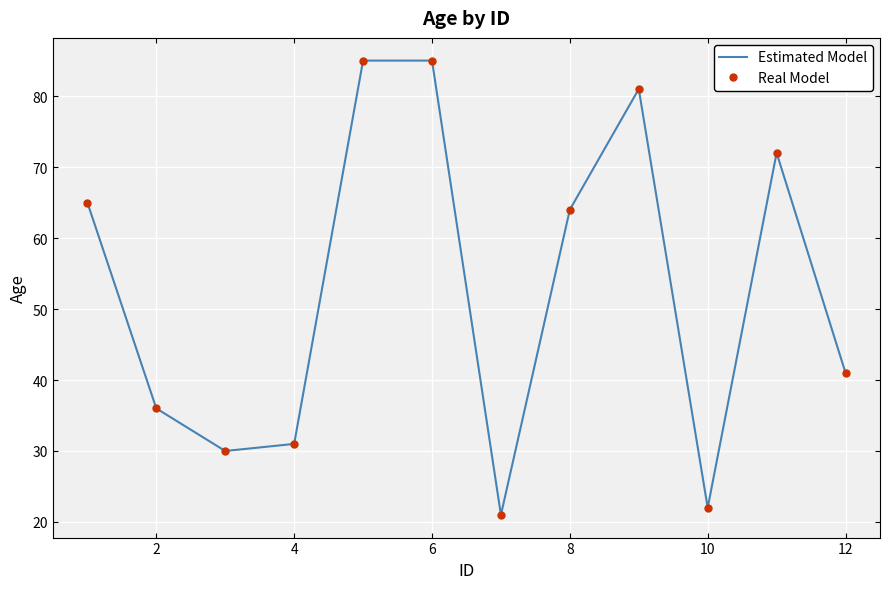

True or false: Real Model and Estimated Model intersect in this chart.

False